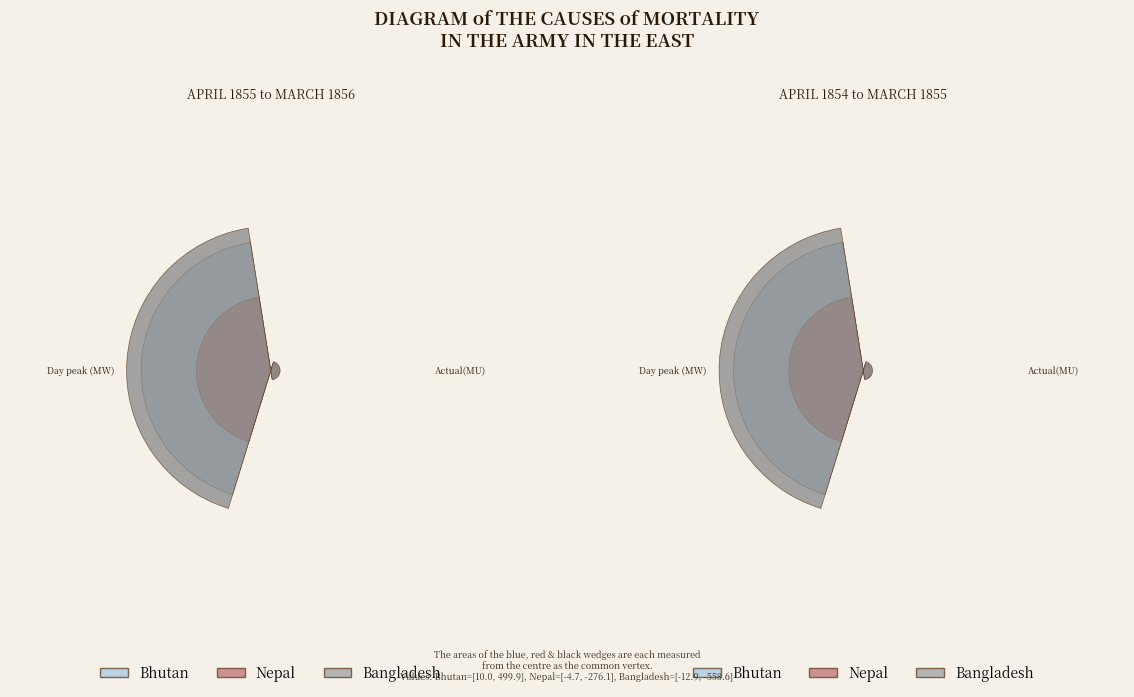

To the nearest percent, what is the combined percentage of Actual(MU) and Day peak (MW)?

100%